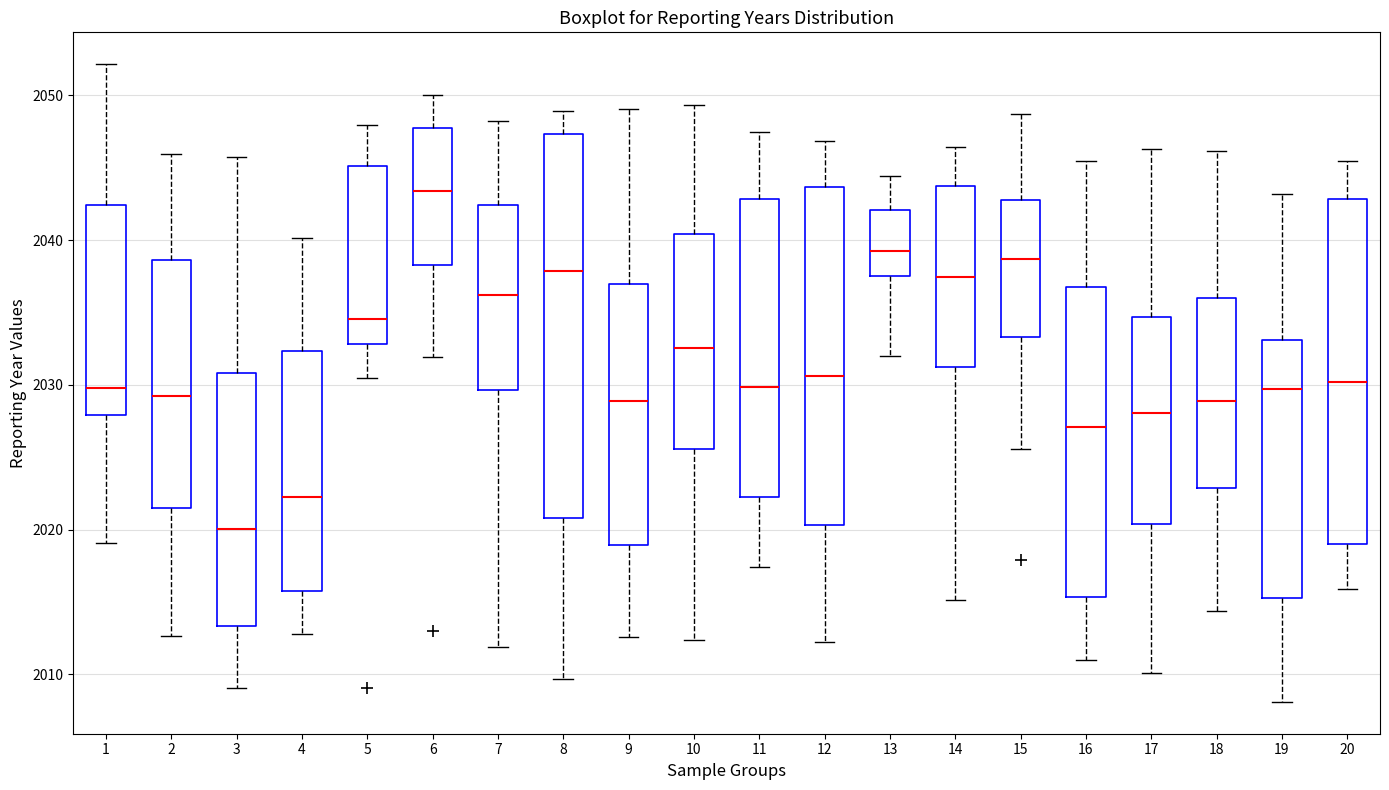

Reading left to right, read every box against the y-axis: the position of its median line, the range the box covers, and the ends of its whiskers. The values are not printed on the chart, so give them approximately, as read against the axis.

1: median 2030, box 2028 to 2042, whiskers 2019 to 2052
2: median 2029, box 2021 to 2039, whiskers 2013 to 2046
3: median 2020, box 2013 to 2031, whiskers 2009 to 2046
4: median 2022, box 2016 to 2032, whiskers 2013 to 2040
5: median 2035, box 2033 to 2045, whiskers 2030 to 2048
6: median 2043, box 2038 to 2048, whiskers 2032 to 2050
7: median 2036, box 2030 to 2042, whiskers 2012 to 2048
8: median 2038, box 2021 to 2047, whiskers 2010 to 2049
9: median 2029, box 2019 to 2037, whiskers 2013 to 2049
10: median 2033, box 2026 to 2040, whiskers 2012 to 2049
11: median 2030, box 2022 to 2043, whiskers 2017 to 2047
12: median 2031, box 2020 to 2044, whiskers 2012 to 2047
13: median 2039, box 2038 to 2042, whiskers 2032 to 2044
14: median 2037, box 2031 to 2044, whiskers 2015 to 2046
15: median 2039, box 2033 to 2043, whiskers 2026 to 2049
16: median 2027, box 2015 to 2037, whiskers 2011 to 2045
17: median 2028, box 2020 to 2035, whiskers 2010 to 2046
18: median 2029, box 2023 to 2036, whiskers 2014 to 2046
19: median 2030, box 2015 to 2033, whiskers 2008 to 2043
20: median 2030, box 2019 to 2043, whiskers 2016 to 2045